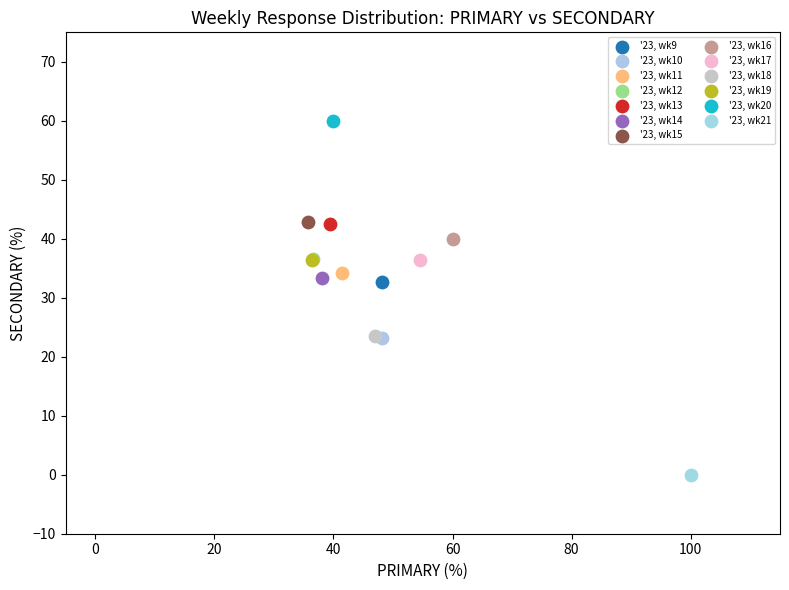

Which series reaches the minimum Y coordinate?

'23, wk21